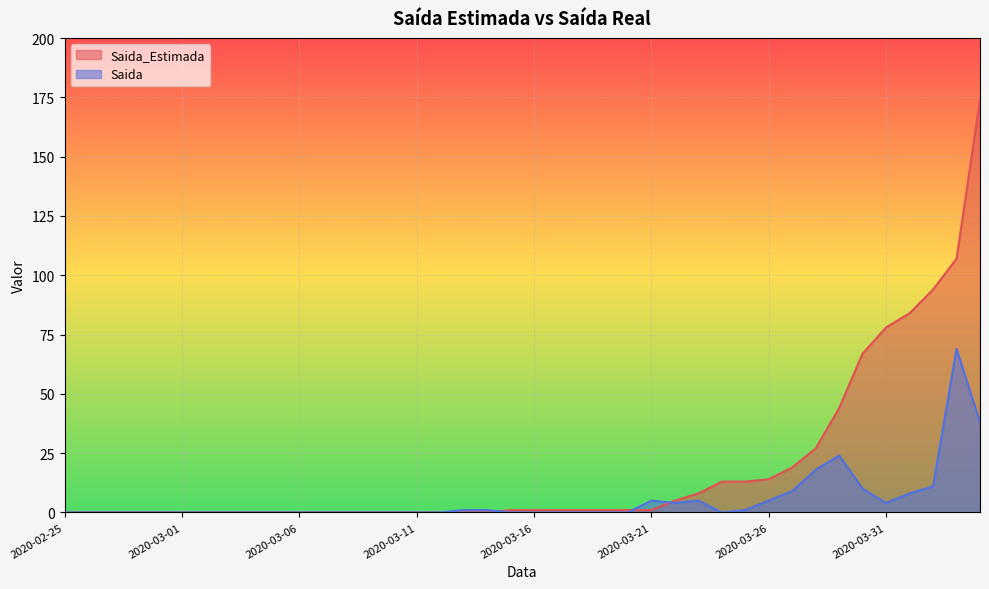

What is the sum of the Saida_Estimada values at 2020-03-15 and 2020-03-31?

79